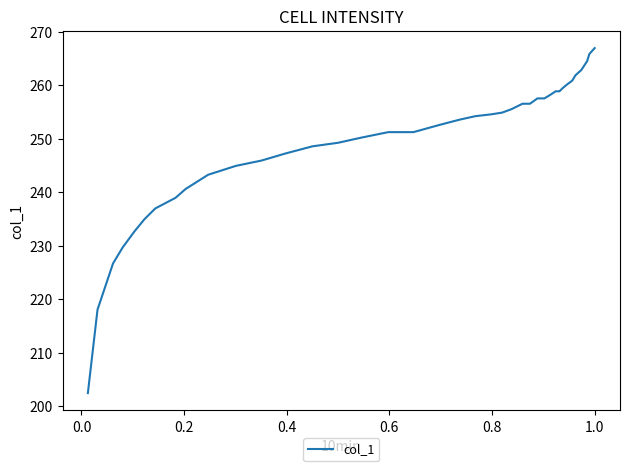

What is the smallest value displayed?

202.4